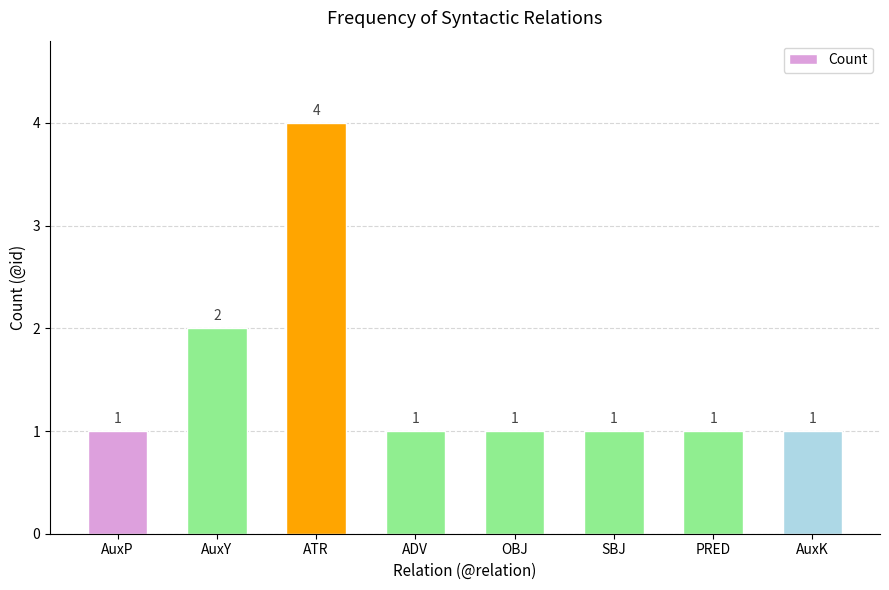

Reading right to left, what are all the values shown in this chart?

AuxK=1	PRED=1	SBJ=1	OBJ=1	ADV=1	ATR=4	AuxY=2	AuxP=1